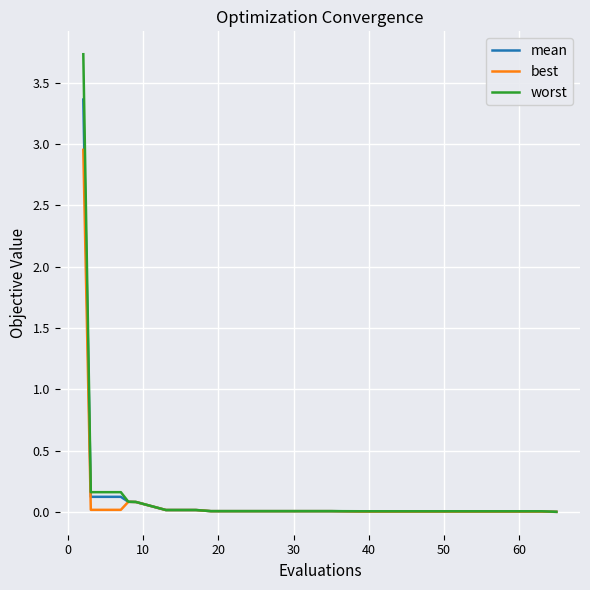

What is the greatest value displayed?

3.7